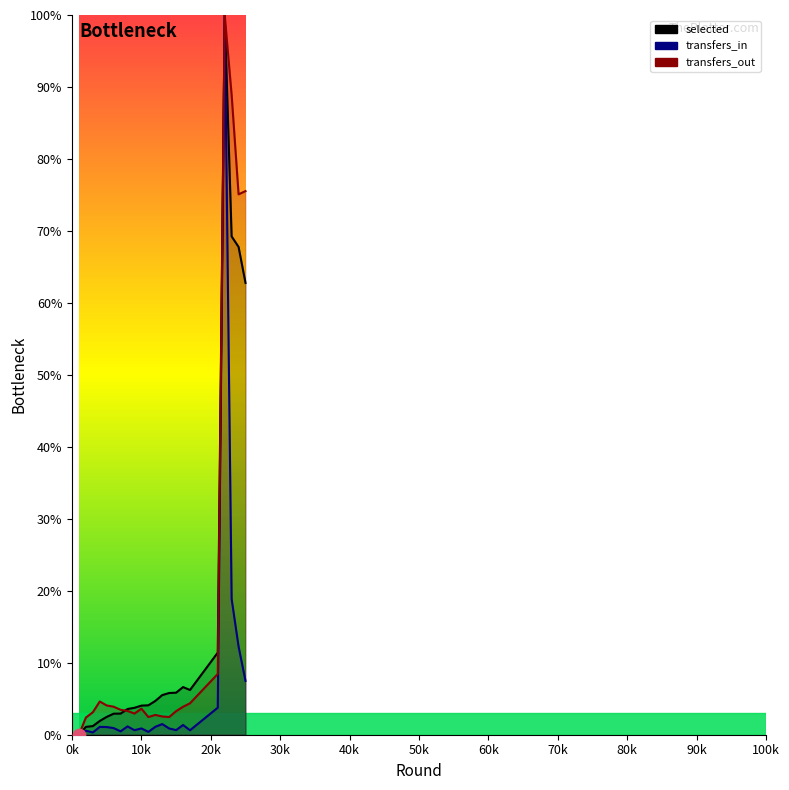

Which series reaches the maximum Y coordinate?

selected